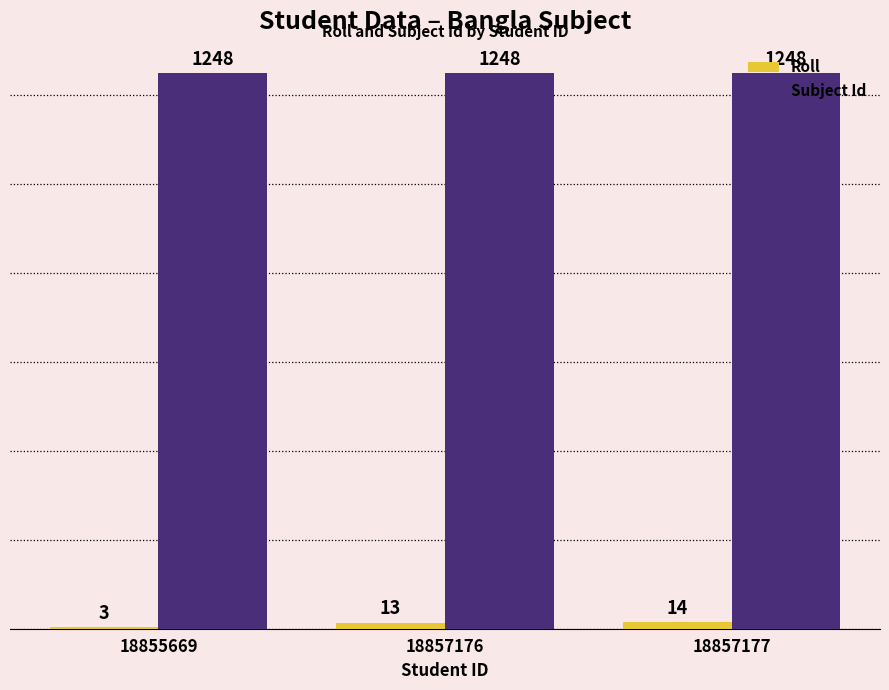

What is the maximum value for Subject Id?

1248